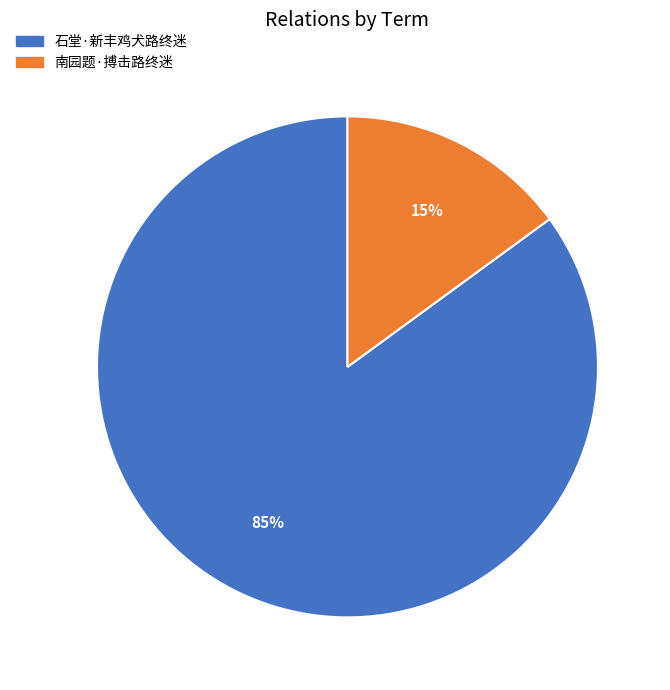

To the nearest percent, what is the average slice percentage?

50%